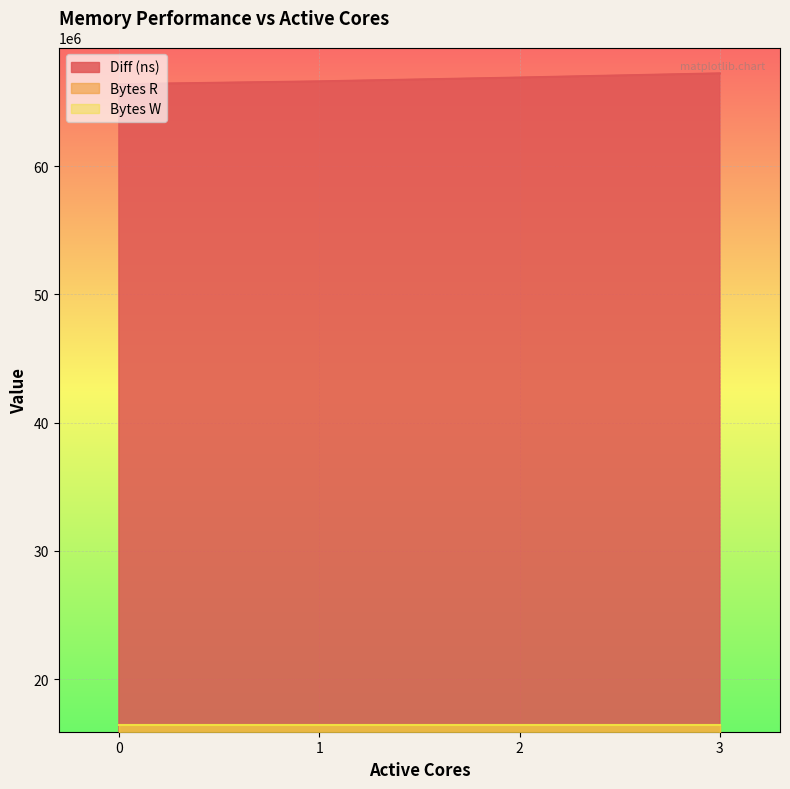

True or false: Diff (ns) and Bytes W cross at least once.

False